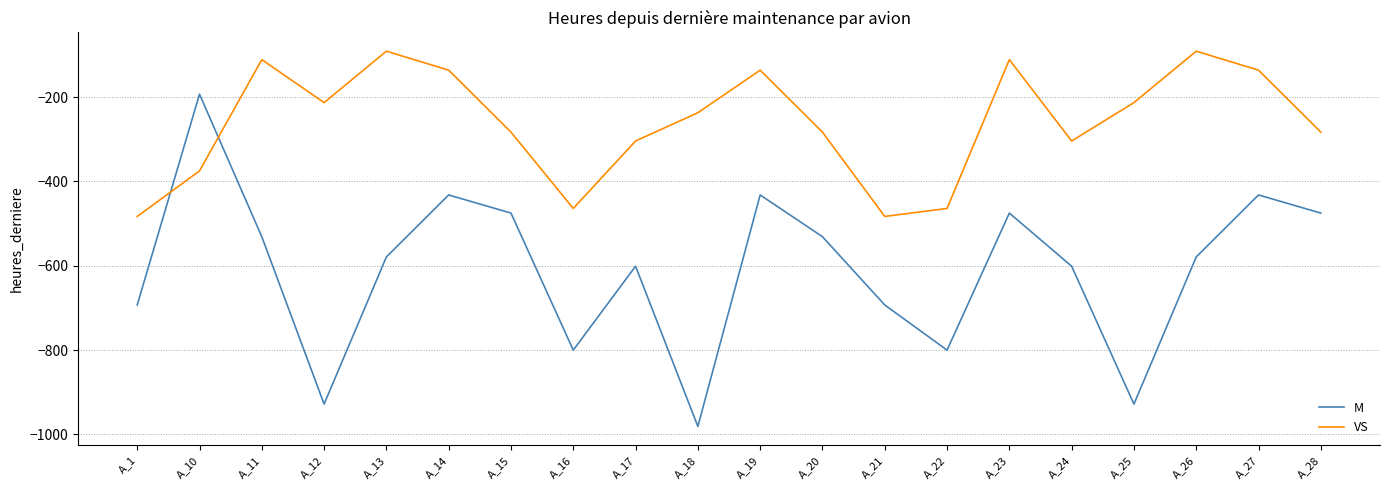

The value of VS at A_15 is -283. True or false?

True